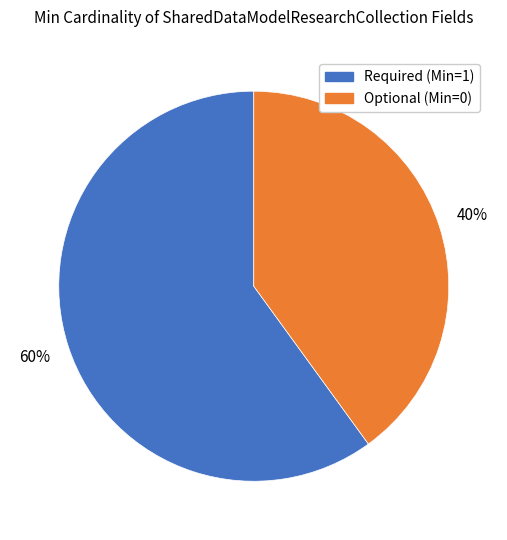

The Optional (Min=0) slice represents 40% of the pie. True or false?

True